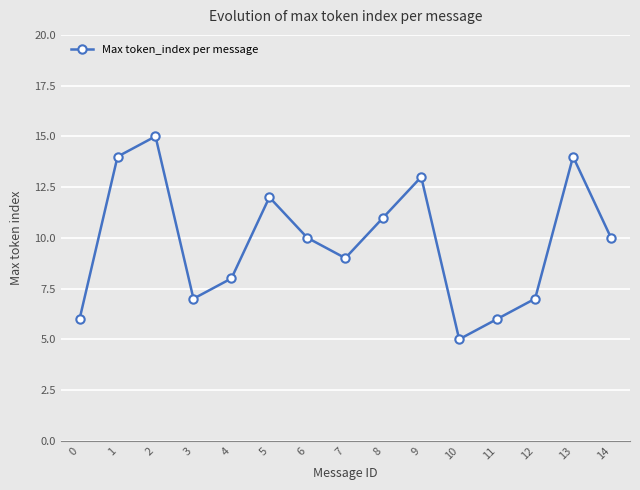

Reading right to left, extract all data points from this chart.

14=10	13=14	12=7	11=6	10=5	9=13	8=11	7=9	6=10	5=12	4=8	3=7	2=15	1=14	0=6